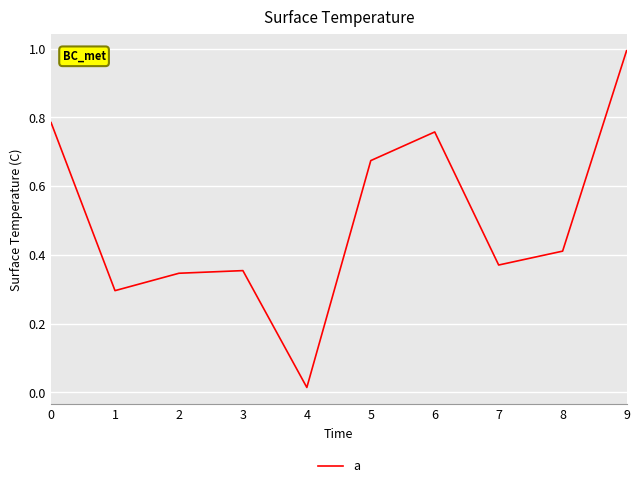

Which category has the highest value across all series?

9